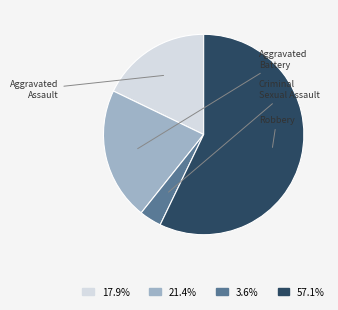

Is there a majority slice in this chart?

Yes